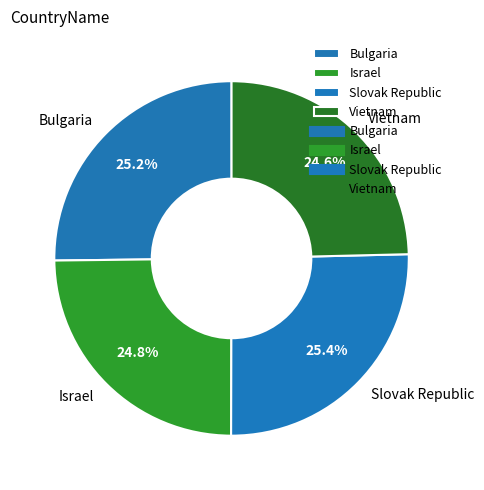

True or false: Vietnam accounts for 25% of the total.

True